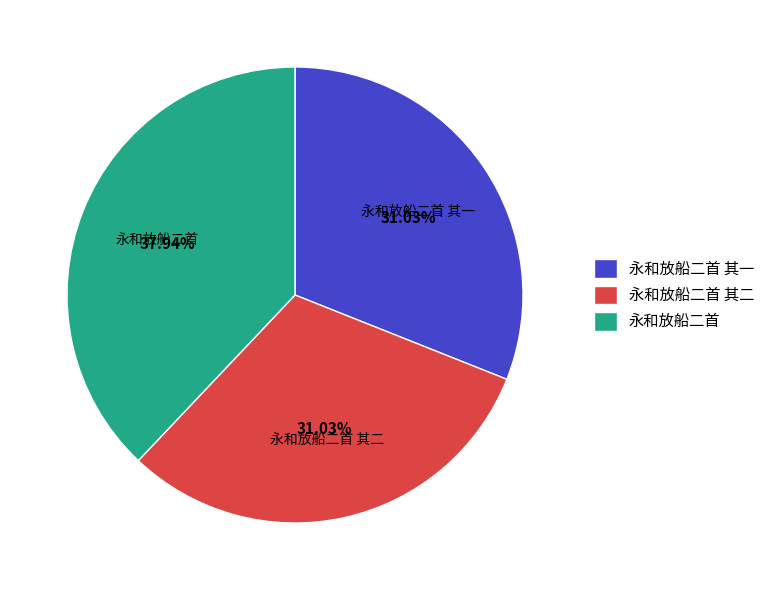

Does 永和放船二首 其二 account for over 50% of the chart?

No